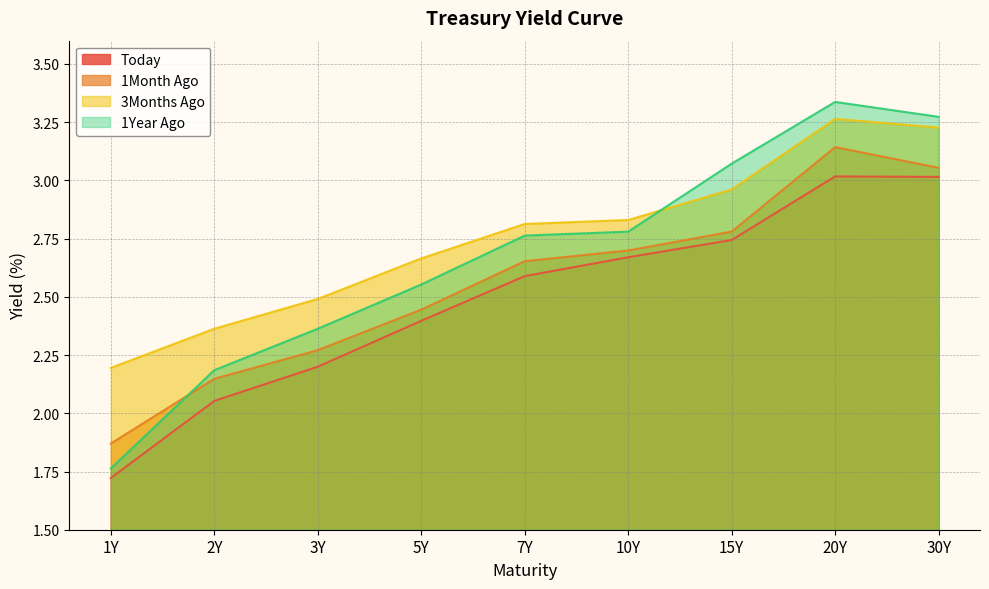

True or false: 3Months Ago and Today cross at least once.

False